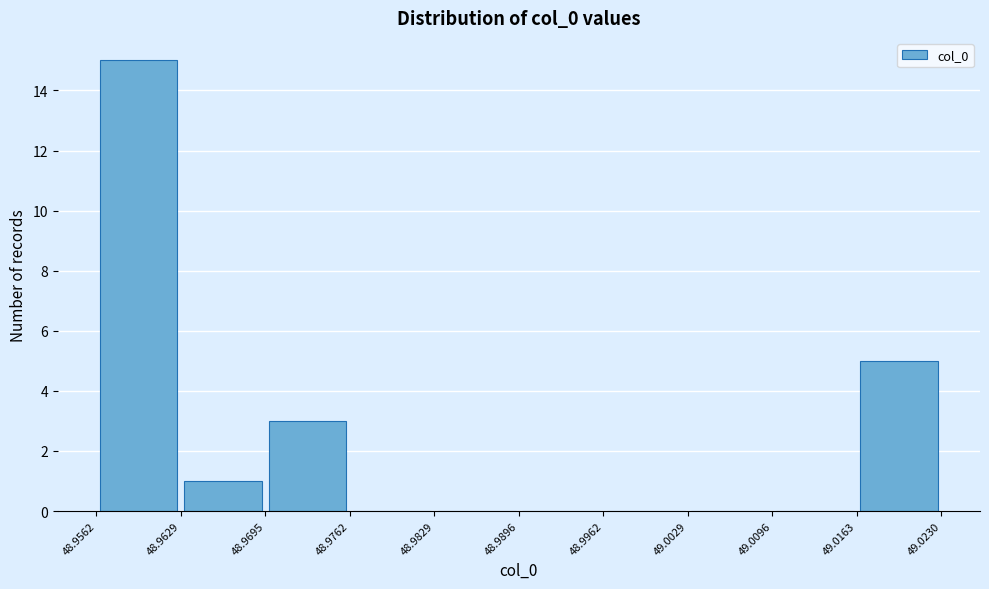

Over which range of the x-axis is the bar tallest?

48.9562 to 48.9629